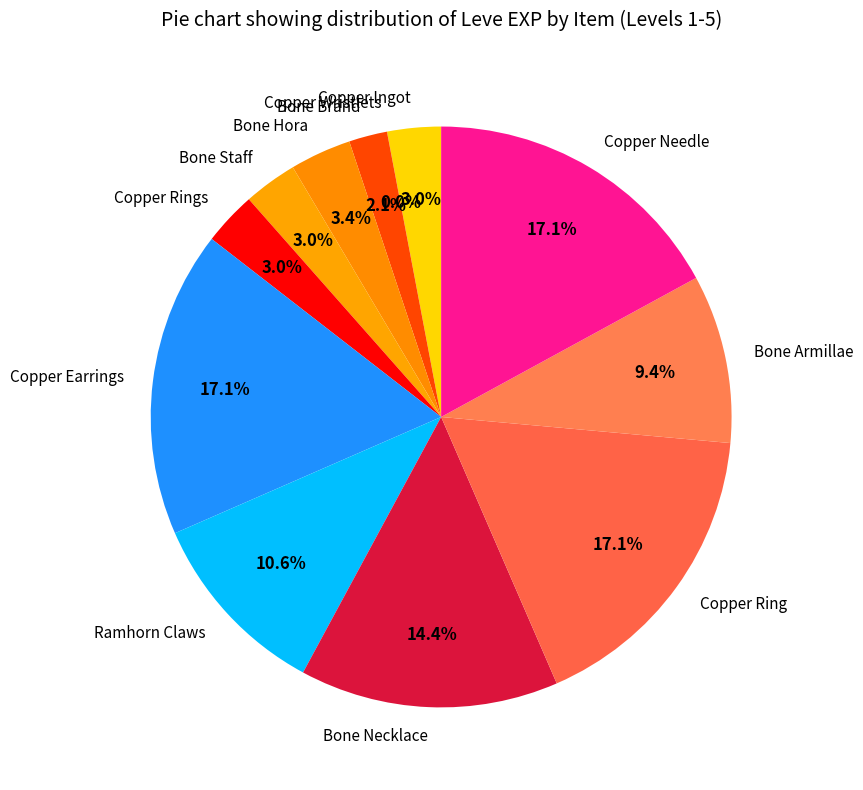

Is Copper Needle the majority of the pie?

No